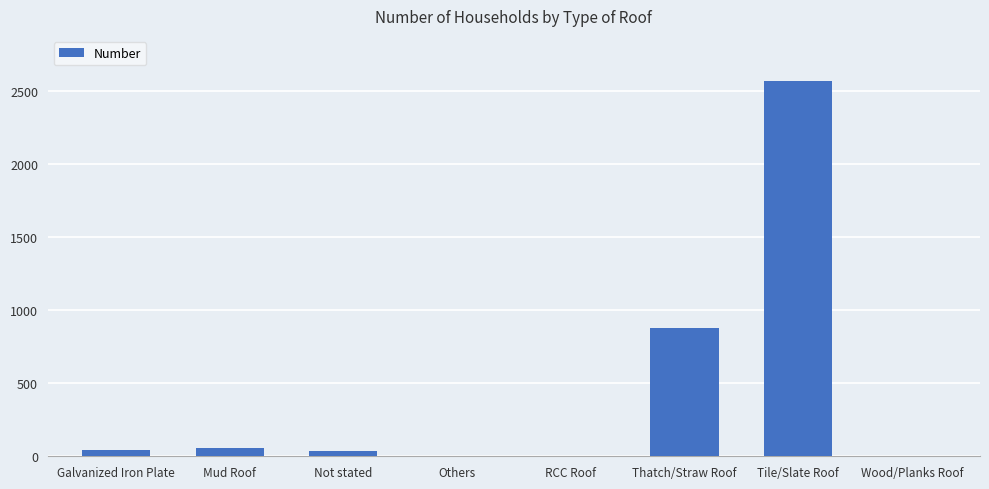

At which category does the chart reach its peak across all series?

Tile/Slate Roof